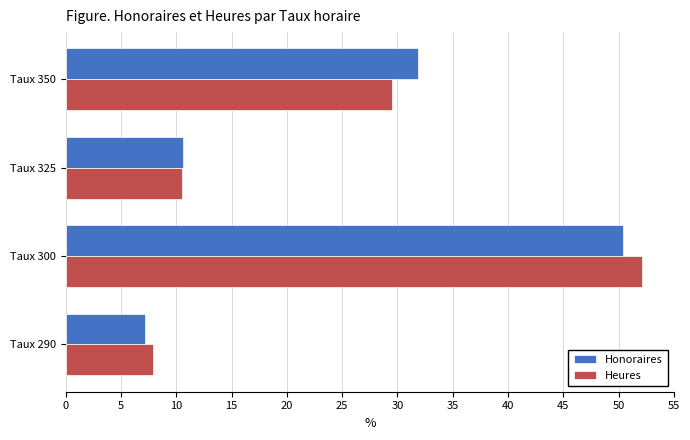

Between Taux 300 and Taux 325, which series saw the biggest shift?

Heures